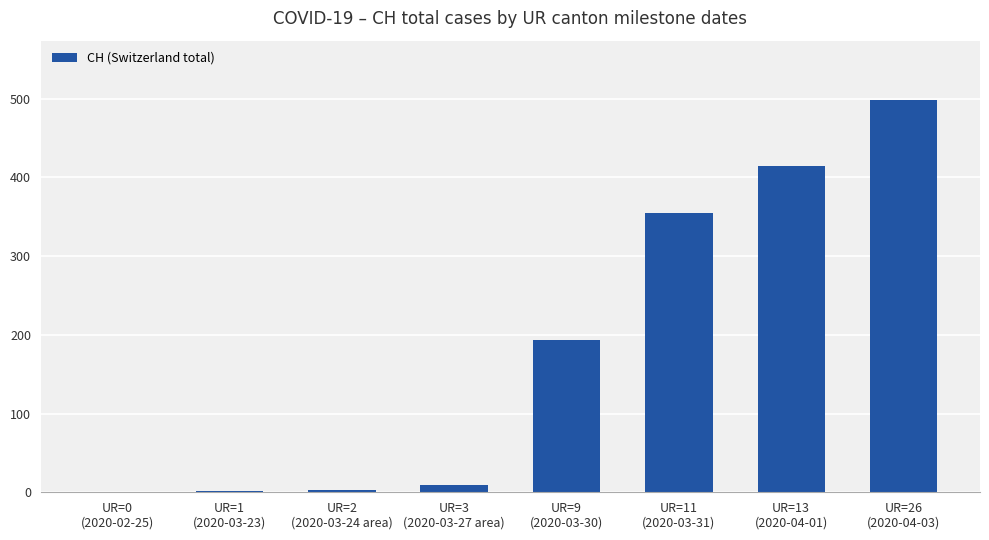

What is the sum of all values?

1475